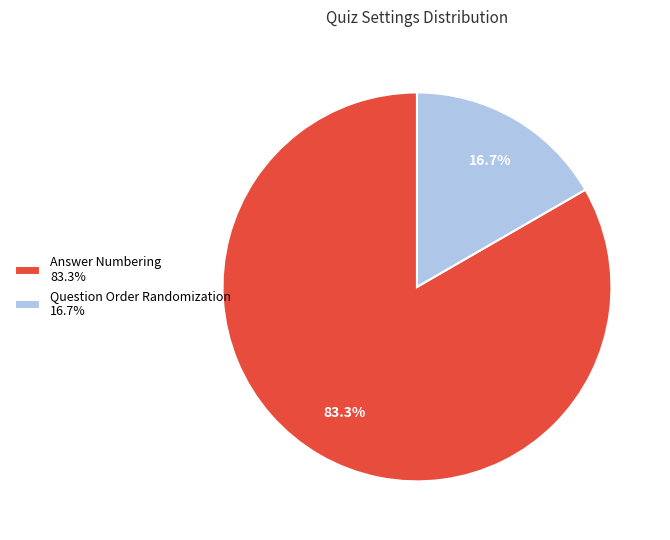

What is the ratio of the value at Answer Numbering 83.3% to the value at Question Order Randomization 16.7%?

5.0